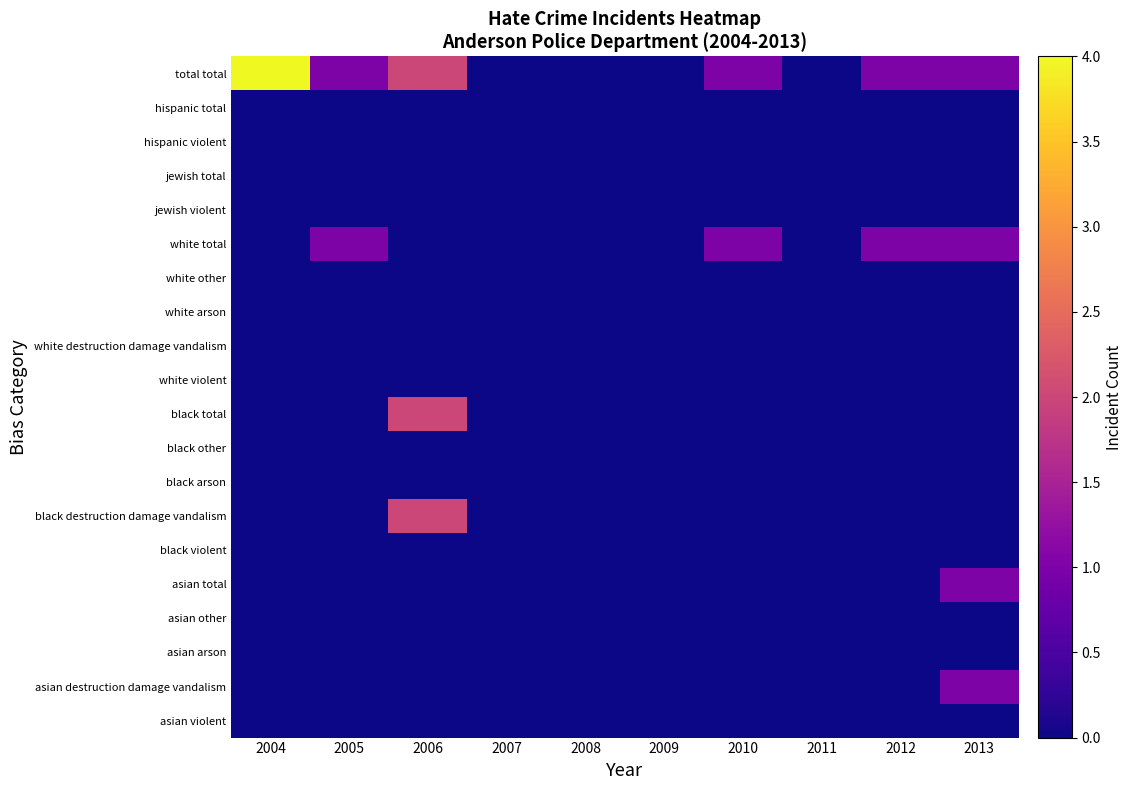

List the series in order of their peak value, highest first.

total total, black destruction damage vandalism, black total, asian destruction damage vandalism, asian total, white total, asian violent, asian arson, asian other, black violent, black arson, black other, white violent, white destruction damage vandalism, white arson, white other, jewish violent, jewish total, hispanic violent, hispanic total